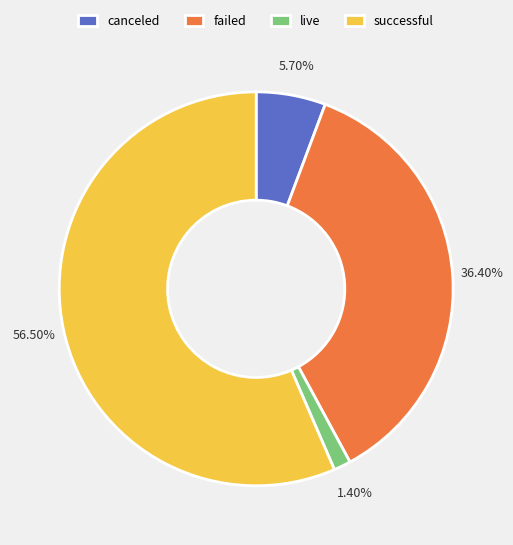

What is the ratio of the value at successful to the value at failed?

1.6